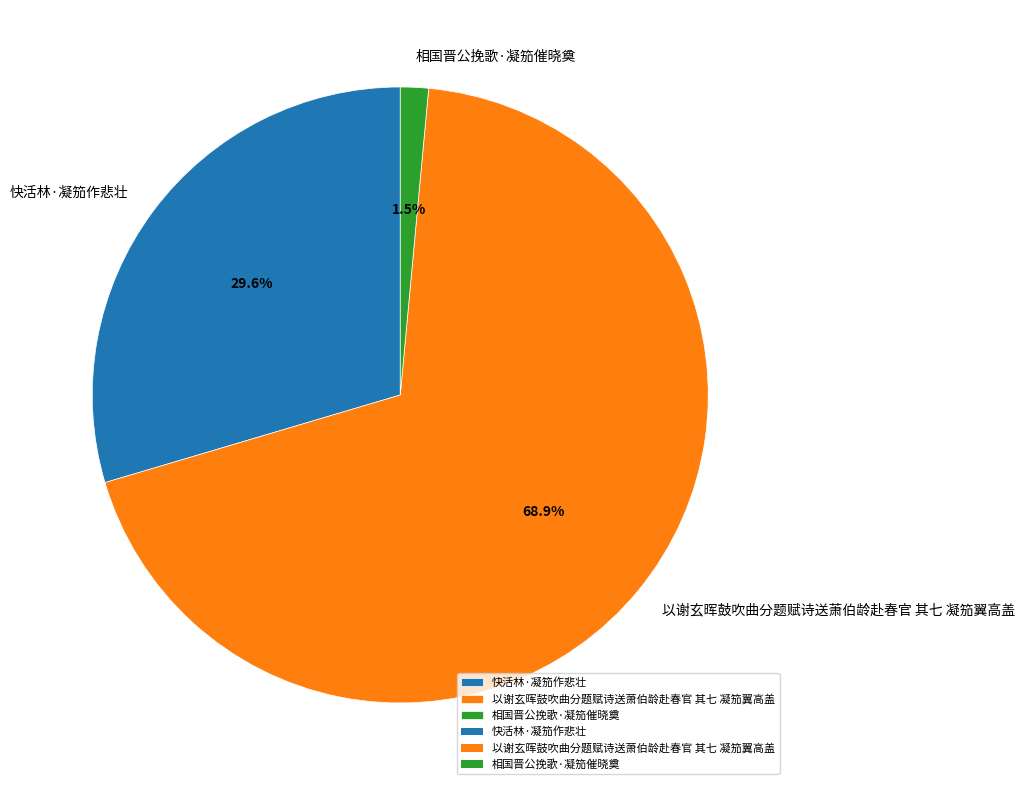

Which has a higher value, 相国晋公挽歌·凝笳催晓奠 or 快活林·凝笳作悲壮?

快活林·凝笳作悲壮